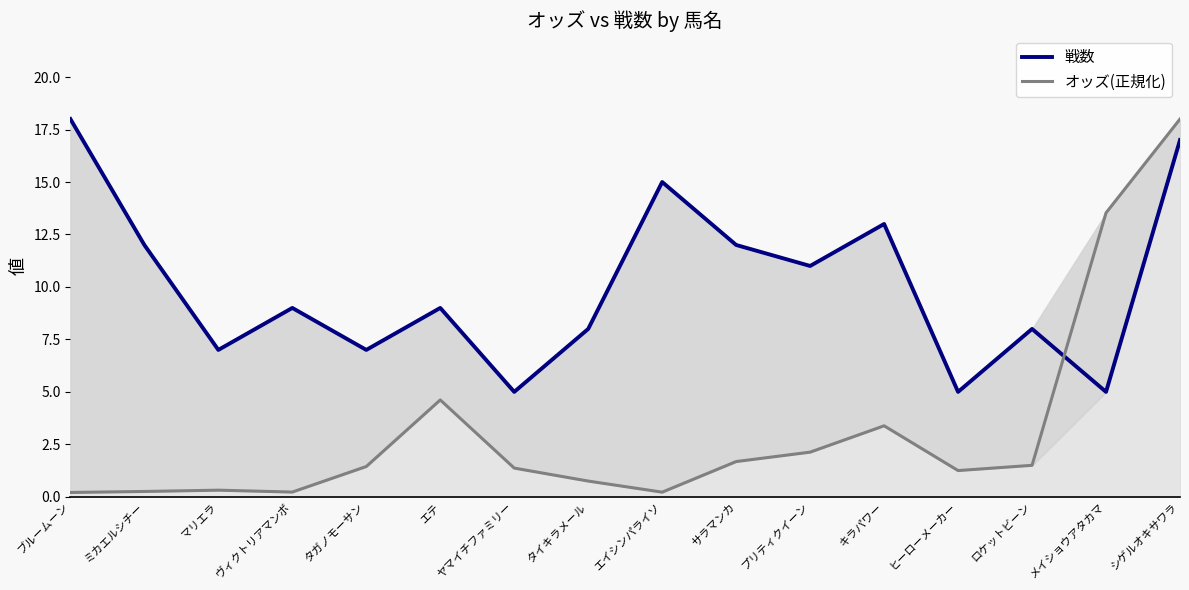

Is it true that オッズ(正規化) equals 1.6 at エテ?

False